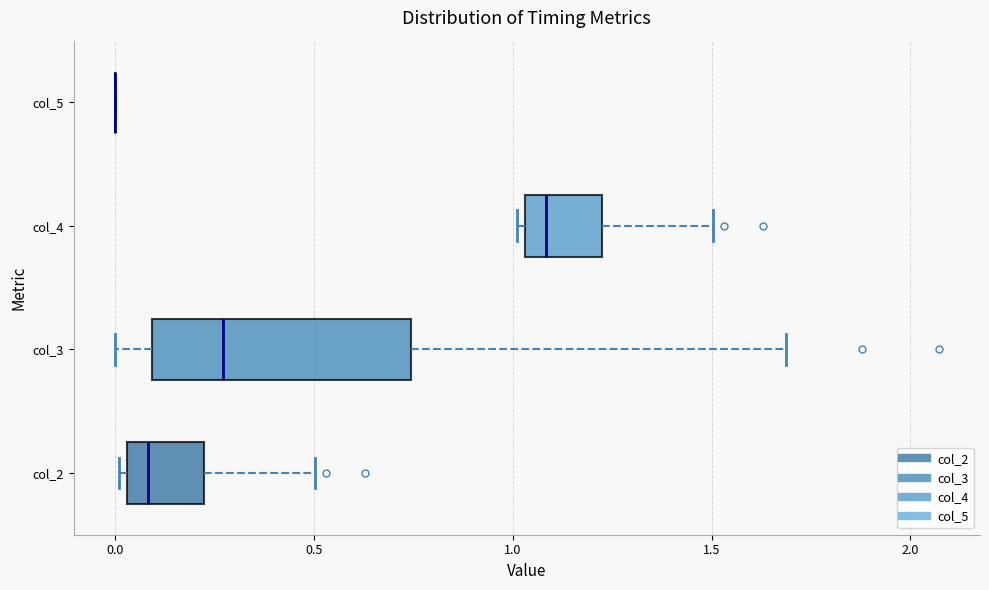

Comparing the boxes themselves (not the whiskers), which one is the widest?

col_3